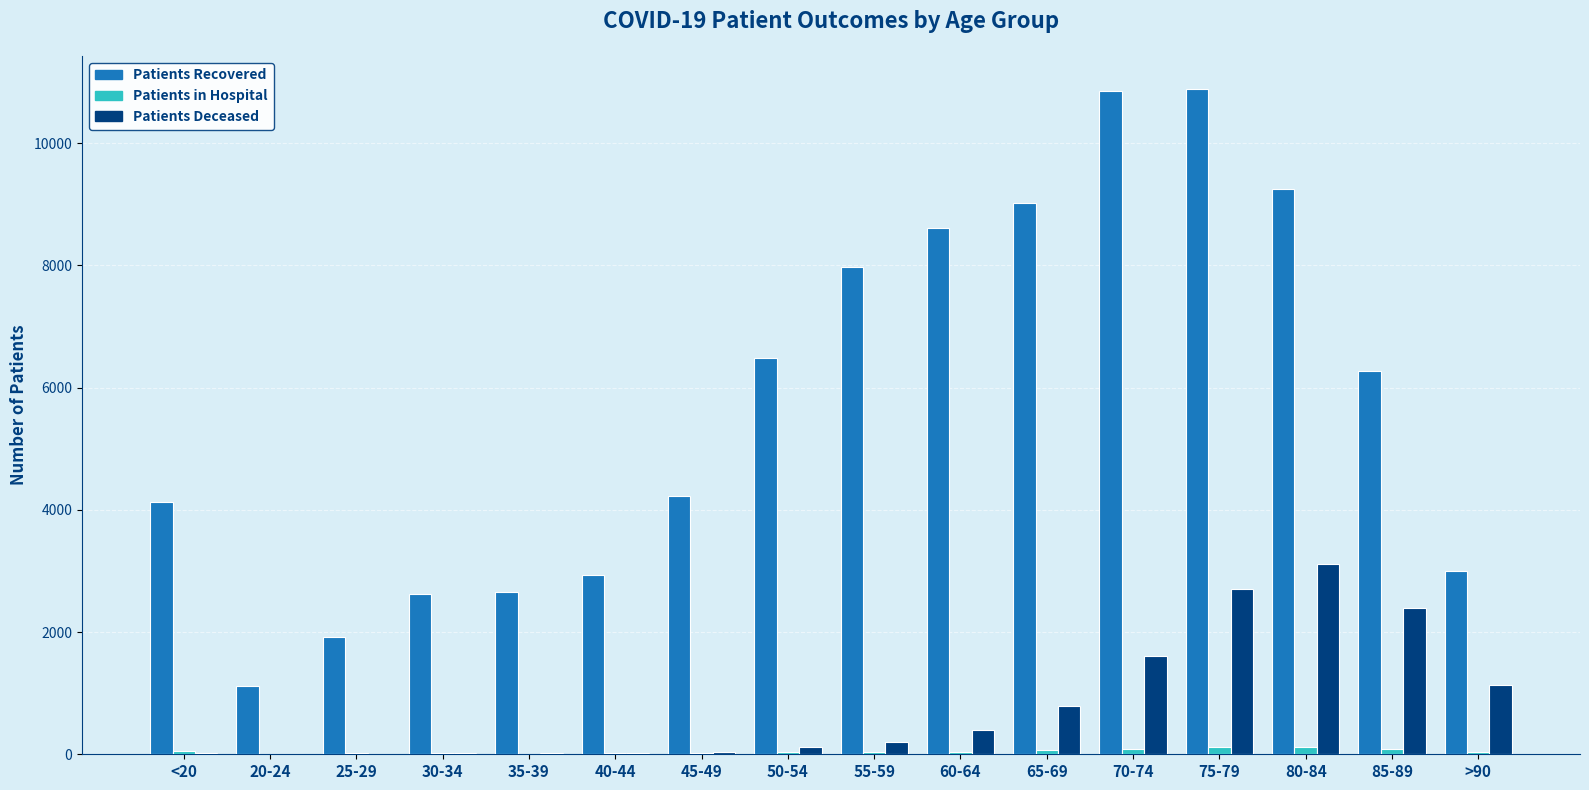

At which category is the sum across all series the highest?

75-79